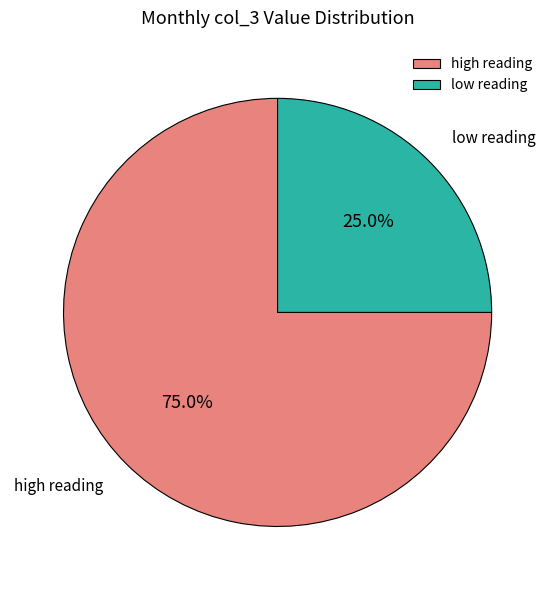

Which slice is the smallest?

low reading